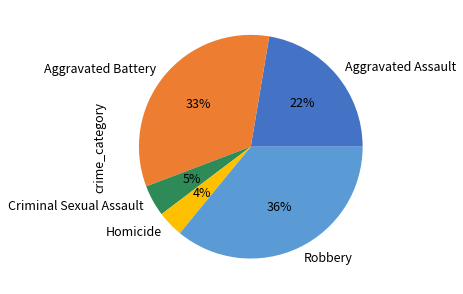

Does Robbery account for over 50% of the chart?

No